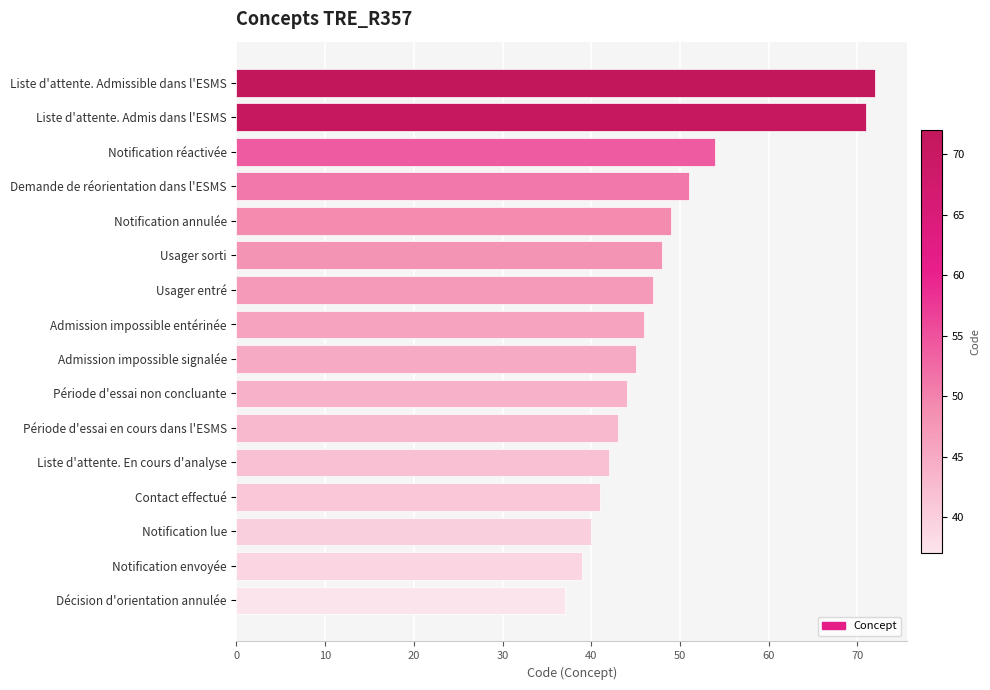

What is the difference between the second highest and second lowest values?

32